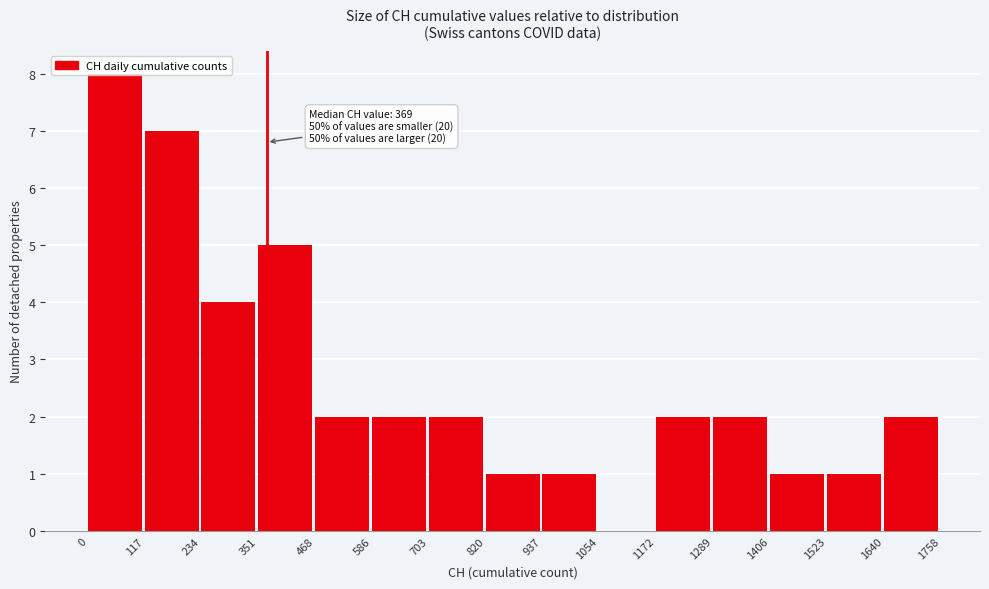

Which range on the x-axis has the tallest bar?

0 to 117